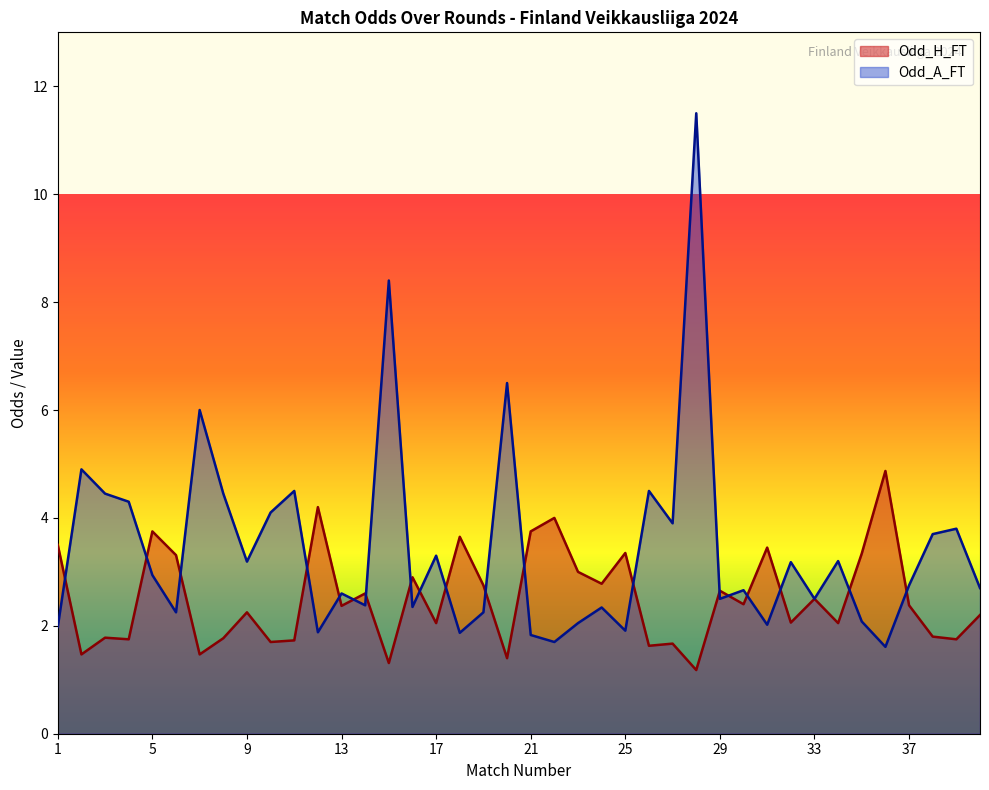

Which series has the widest spread of values?

Odd_A_FT